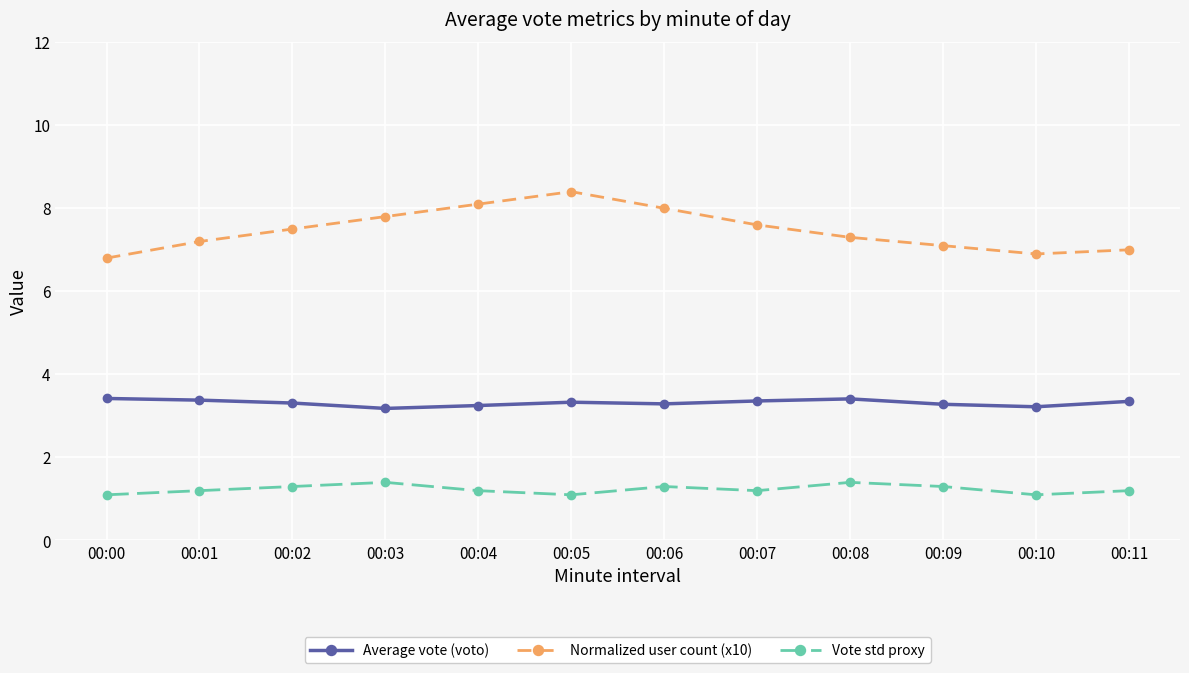

What is the highest value of the Vote std proxy series?

1.4